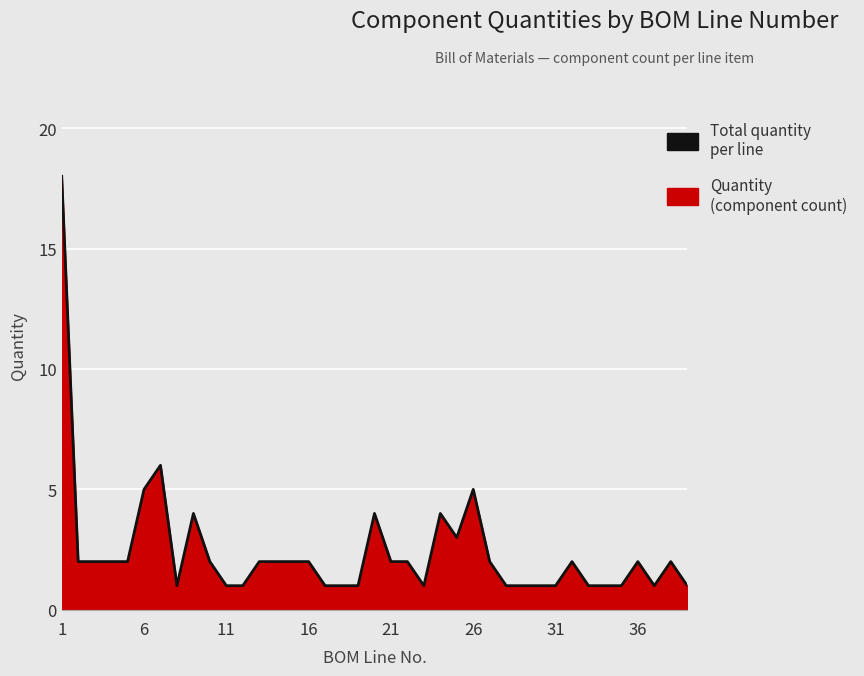

True or false: there are more than 2 points higher than both neighbors.

True